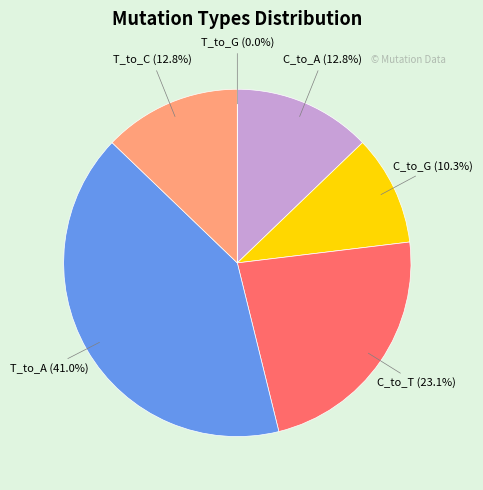

The T_to_C slice represents 13% of the pie. True or false?

True